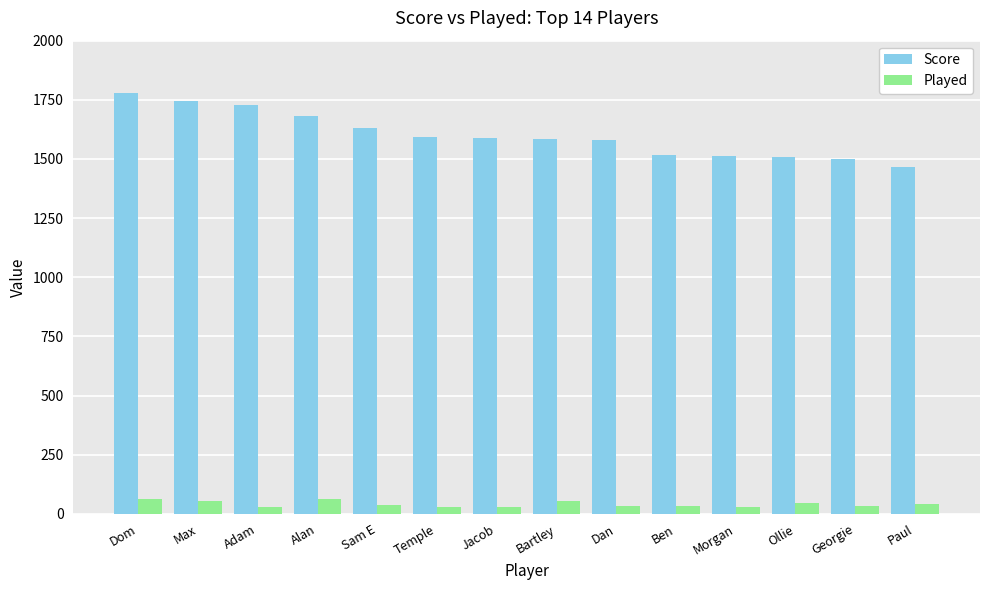

What is the maximum value shown in the chart?

1780